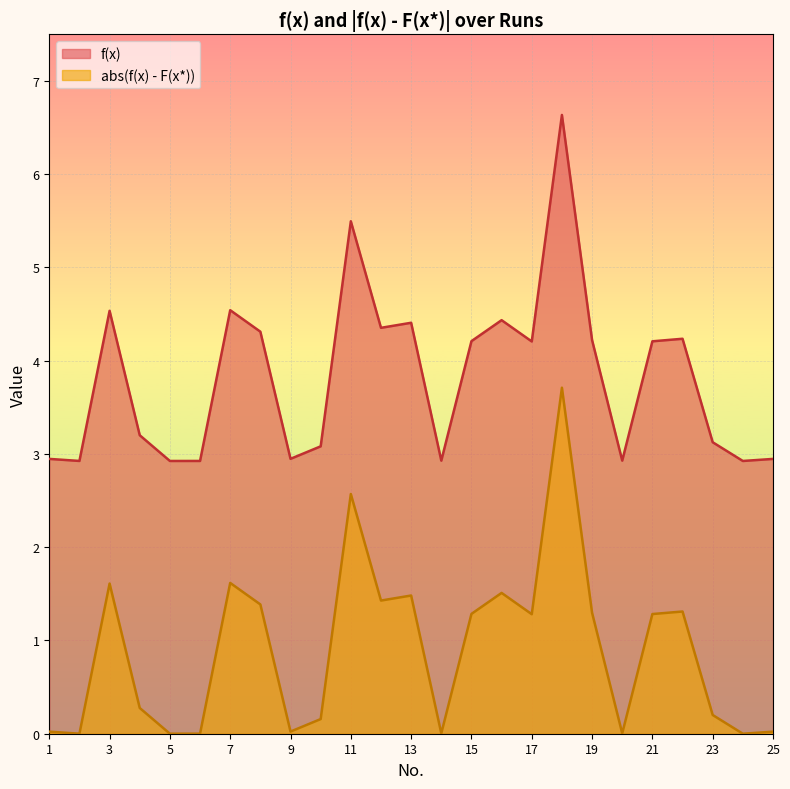

Reading left to right, transcribe all the data shown in this chart.

f(x): 1=2.9	2=2.9	3=4.5	4=3.2	5=2.9	6=2.9	7=4.5	8=4.3	9=2.9	10=3.1	11=5.5	12=4.4	13=4.4	14=2.9	15=4.2	16=4.4	17=4.2	18=6.6	19=4.2	20=2.9	21=4.2	22=4.2	23=3.1	24=2.9	25=2.9
abs(f(x) - F(x*)): 1=0.0	2=0.0	3=1.6	4=0.3	5=0.0	6=0.0	7=1.6	8=1.4	9=0.0	10=0.2	11=2.6	12=1.4	13=1.5	14=0.0	15=1.3	16=1.5	17=1.3	18=3.7	19=1.3	20=0.0	21=1.3	22=1.3	23=0.2	24=0.0	25=0.0